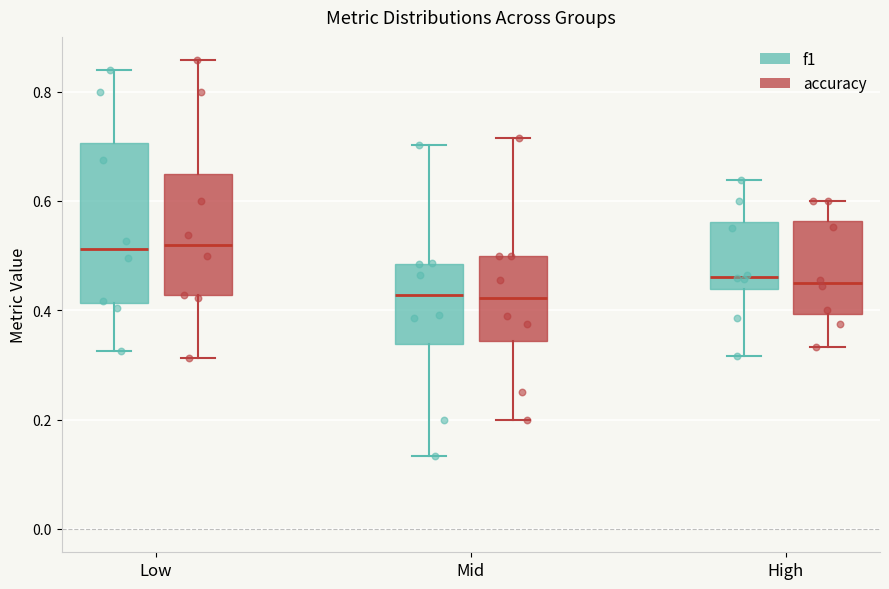

Reading left to right, transcribe this box plot: for each box, give where its median line is, the range the box spans, and where its two whiskers end, as read against the y-axis. The values are not printed on the chart, so give them approximately, as read against the axis.

Low (f1): median 0.52, box 0.42 to 0.70, whiskers 0.32 to 0.84
Low (accuracy): median 0.52, box 0.42 to 0.66, whiskers 0.32 to 0.86
Mid (f1): median 0.42, box 0.34 to 0.48, whiskers 0.14 to 0.70
Mid (accuracy): median 0.42, box 0.34 to 0.50, whiskers 0.20 to 0.72
High (f1): median 0.46, box 0.44 to 0.56, whiskers 0.32 to 0.64
High (accuracy): median 0.44, box 0.40 to 0.56, whiskers 0.34 to 0.60